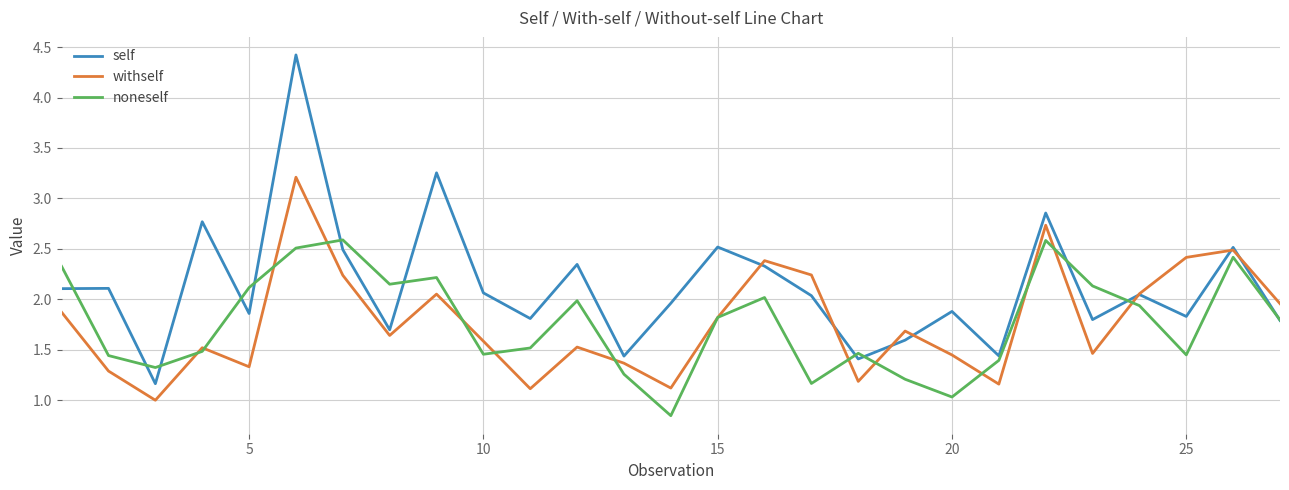

Which series has the largest total across all categories?

self